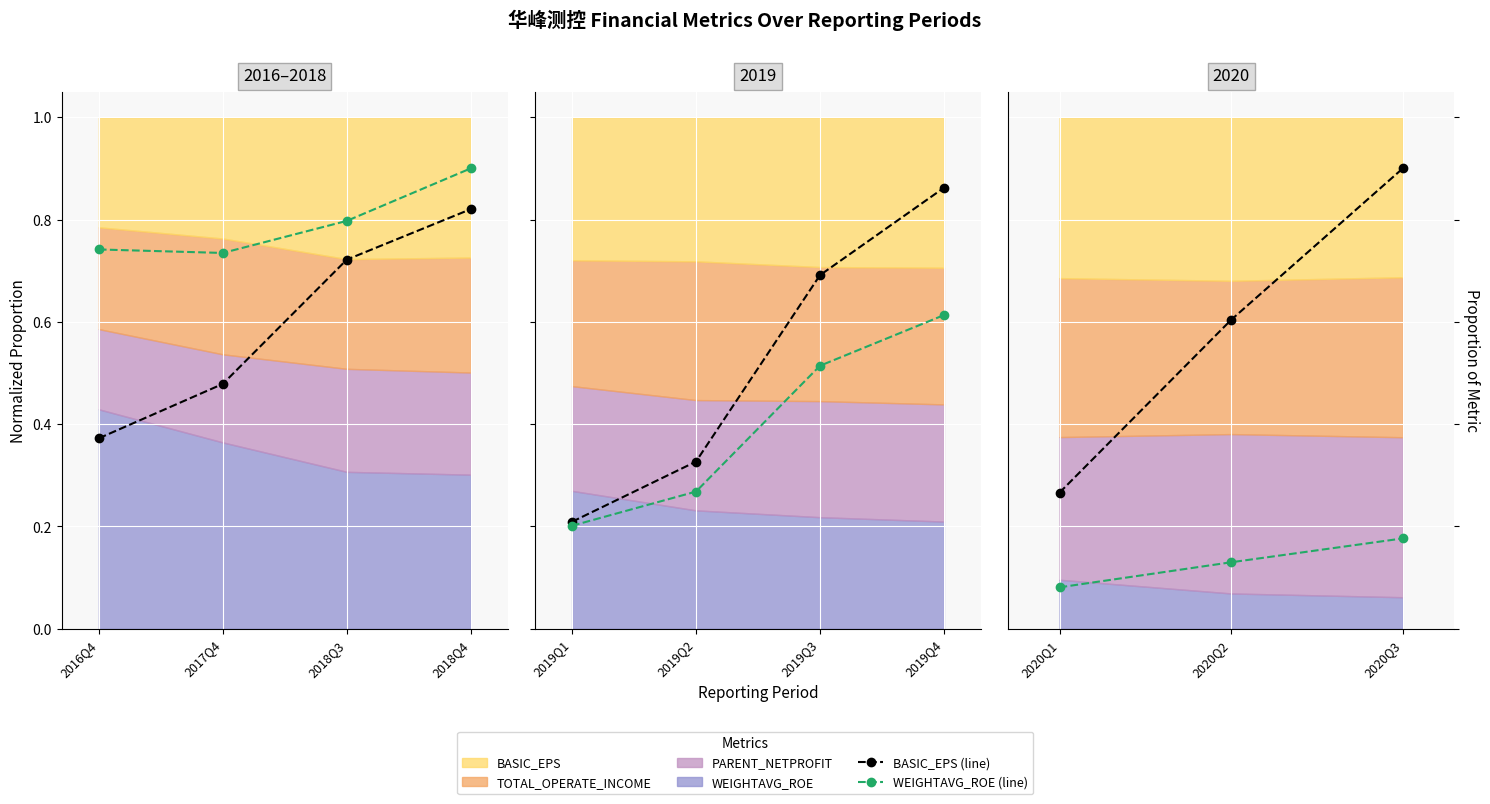

What is the value of the WEIGHTAVG_ROE (scaled) point at the 2nd from the left?

0.1